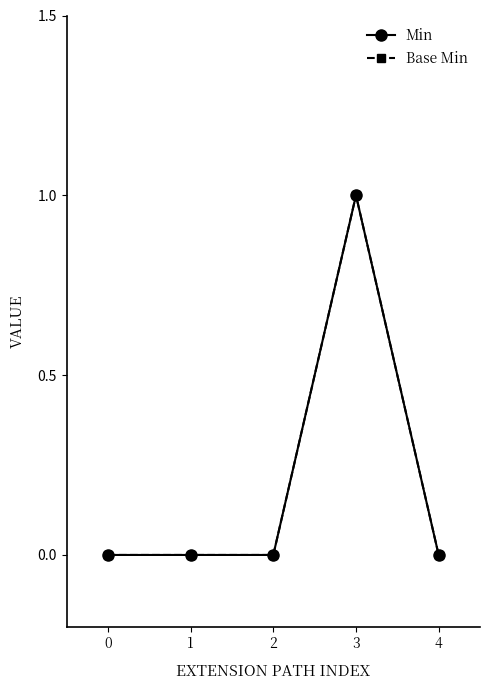

Rank the series by their maximum value, from highest to lowest.

Min, Base Min